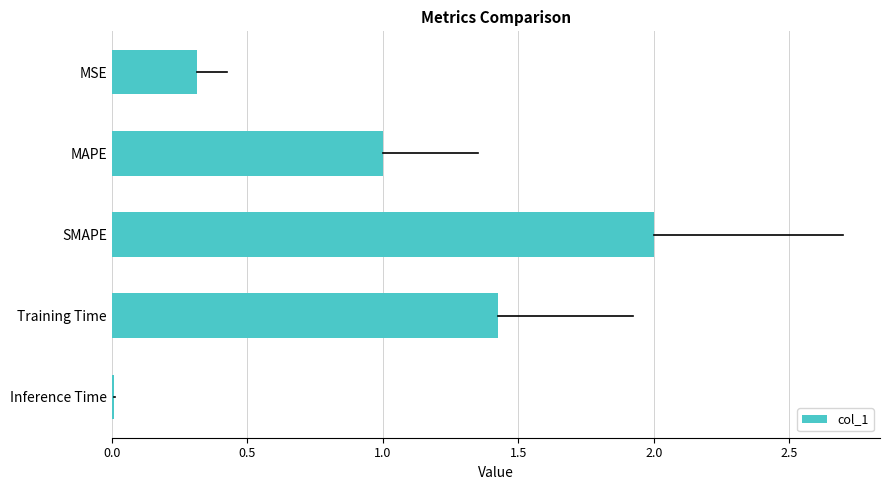

Between MSE and MAPE, which is larger?

MAPE